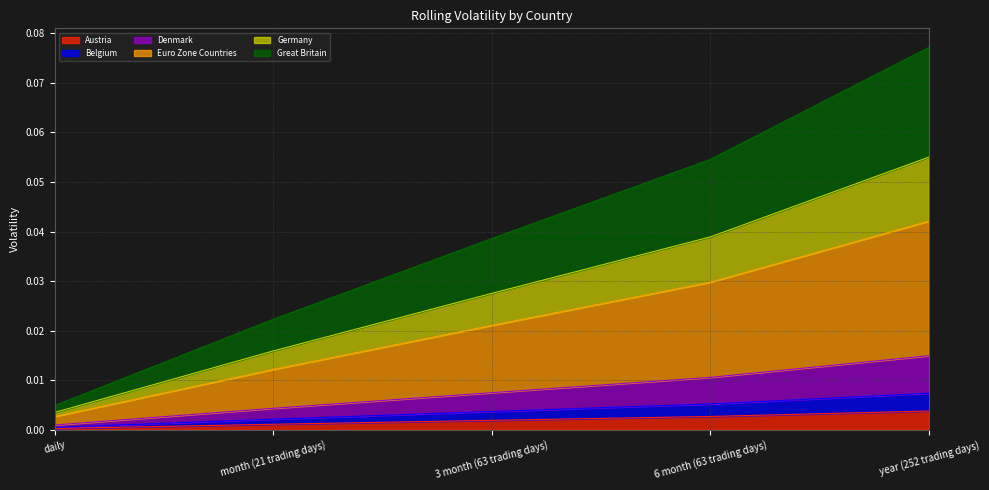

True or false: Great Britain and Denmark cross at least once.

False